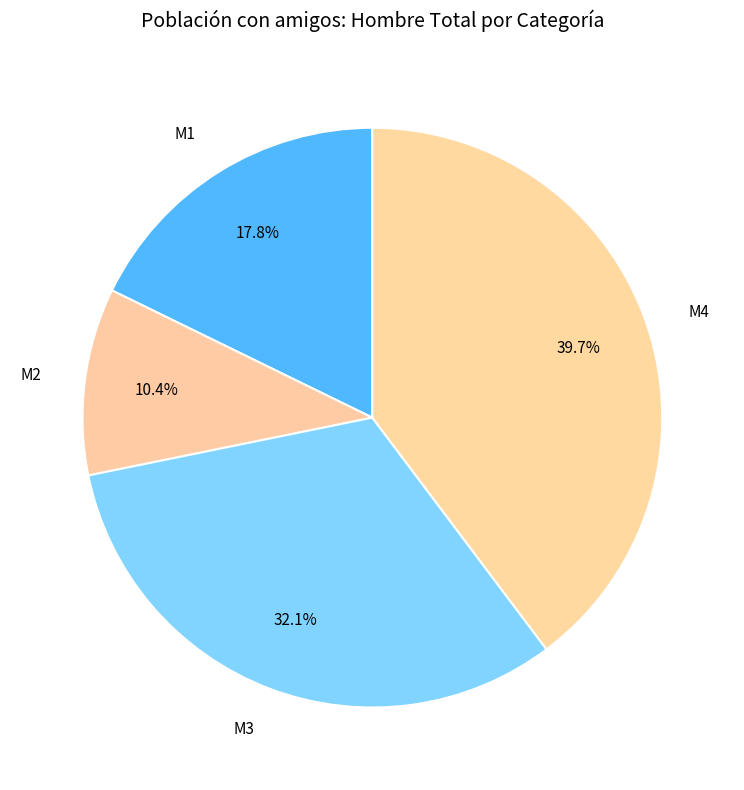

Which has a higher value, M1 or M2?

M1